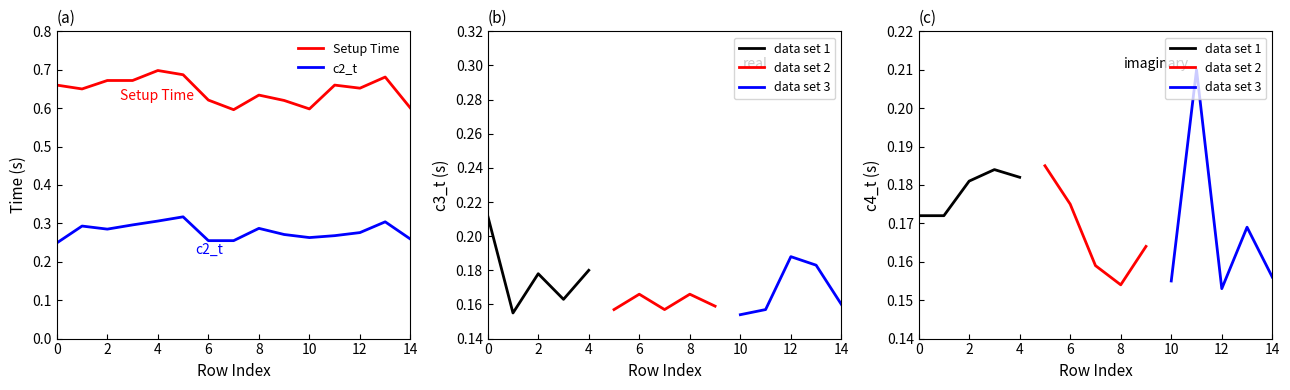

What is the sum of the c4_t values at 0 and 10?

0.3